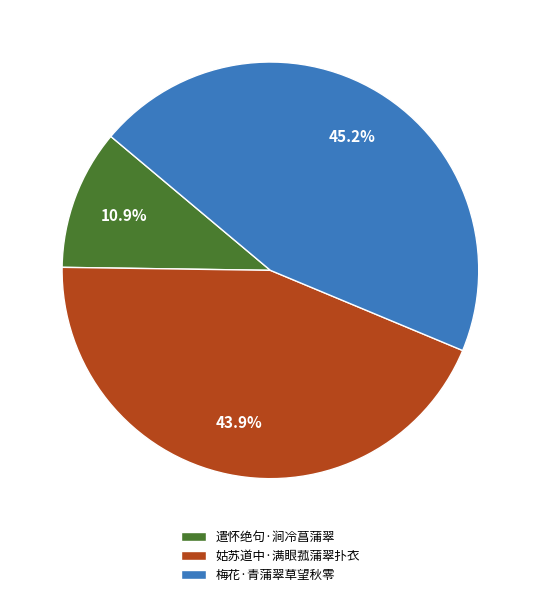

What is the ratio of the value at 遣怀绝句·涧冷菖蒲翠 to the value at 姑苏道中·满眼菰蒲翠扑衣?

0.2